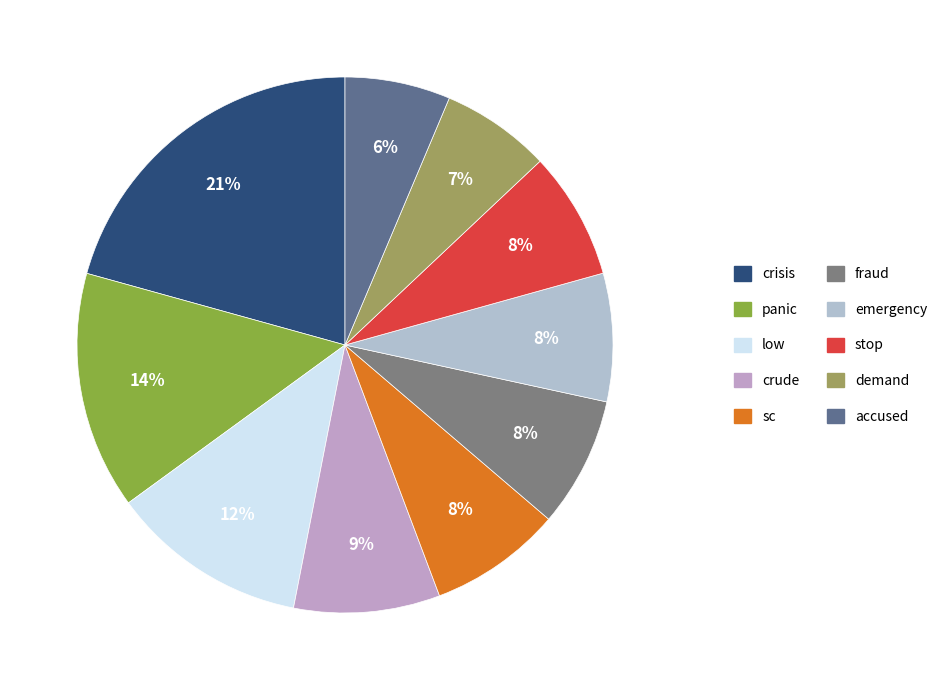

Does any single category account for the majority?

No